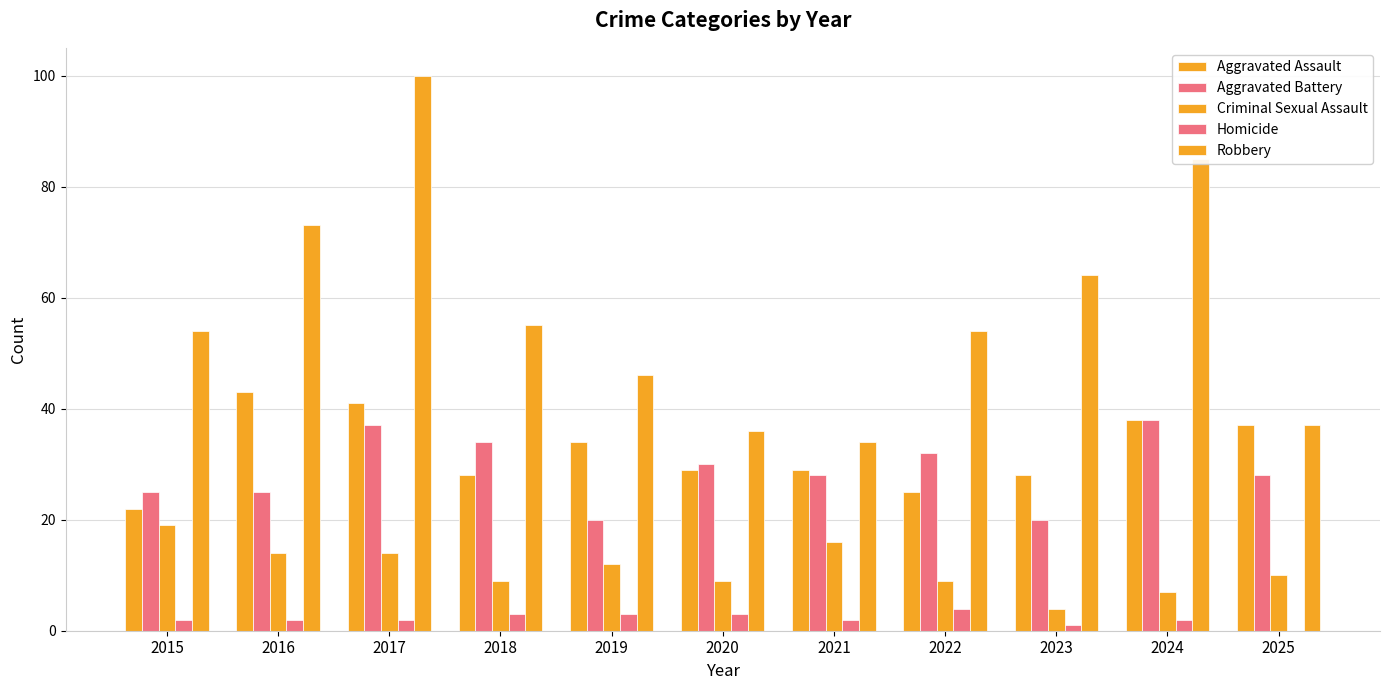

How many categories are shown in the chart?

11